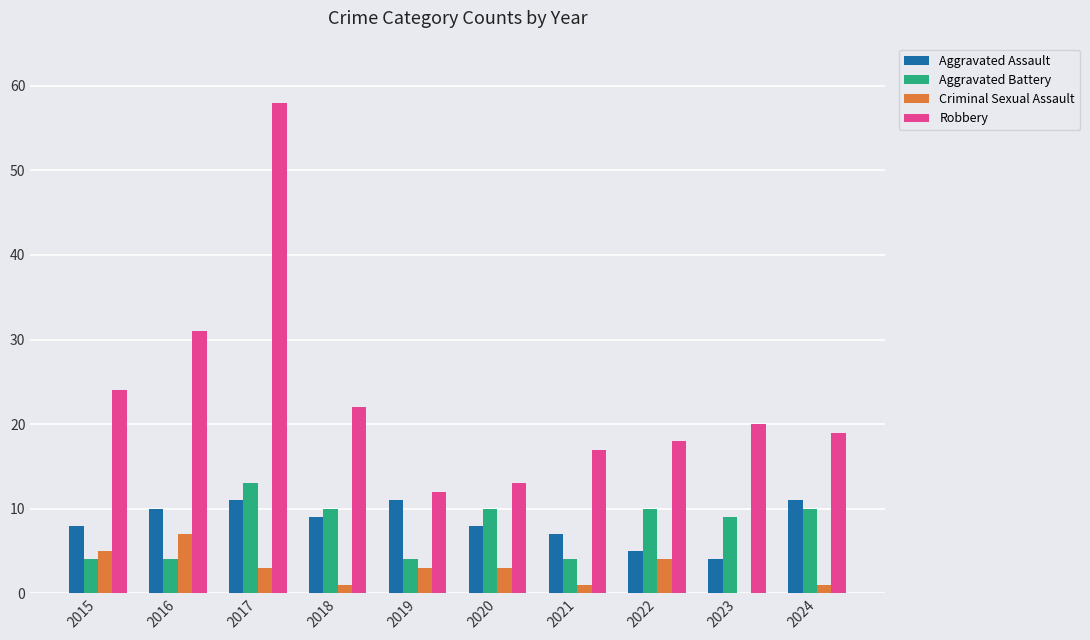

What is the sum of all Criminal Sexual Assault values?

28